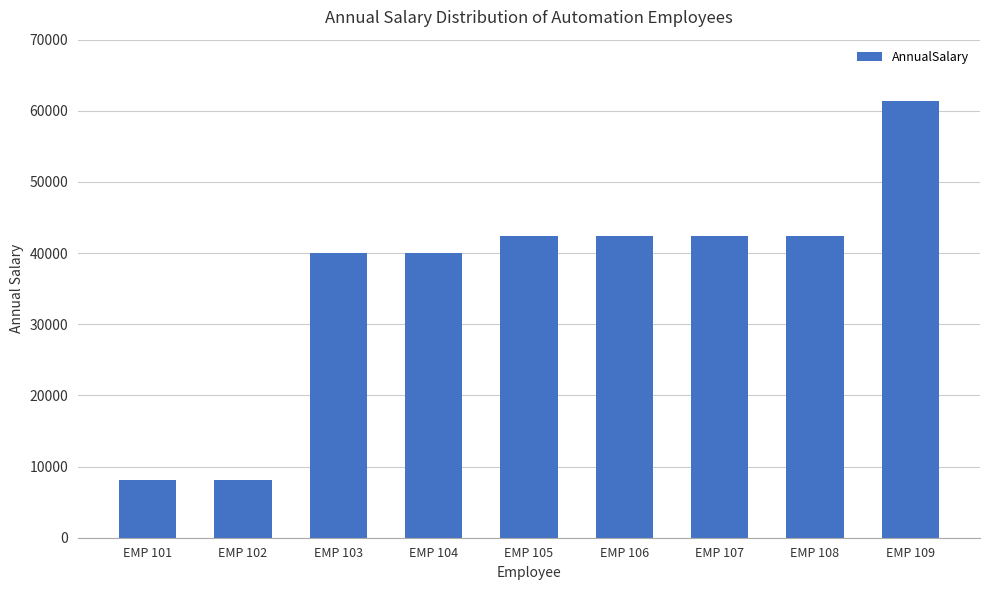

What is the value of the 6th bar from the left?

42382.6